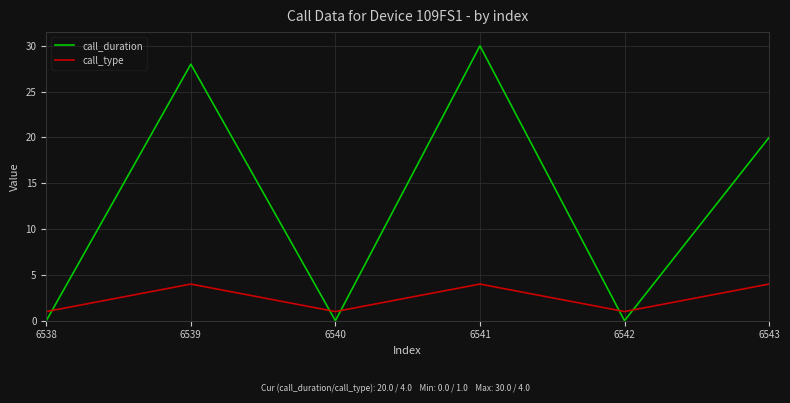

List the series in order of their peak value, lowest first.

call_type, call_duration